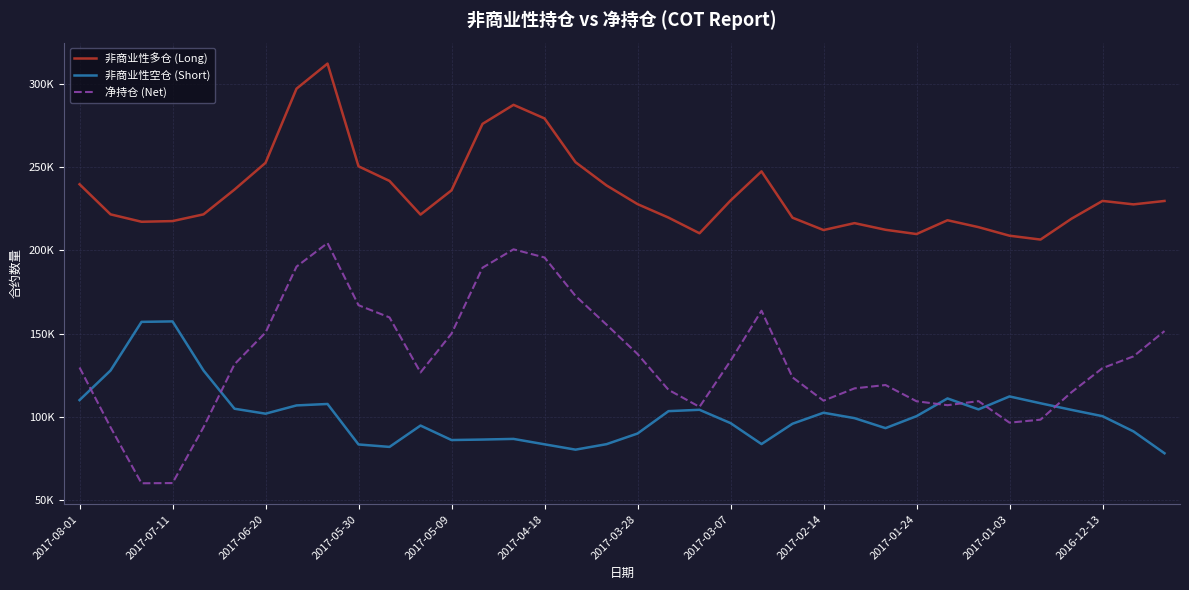

Where is 非商业性多仓 (Long) nearest to the value 259389?

16